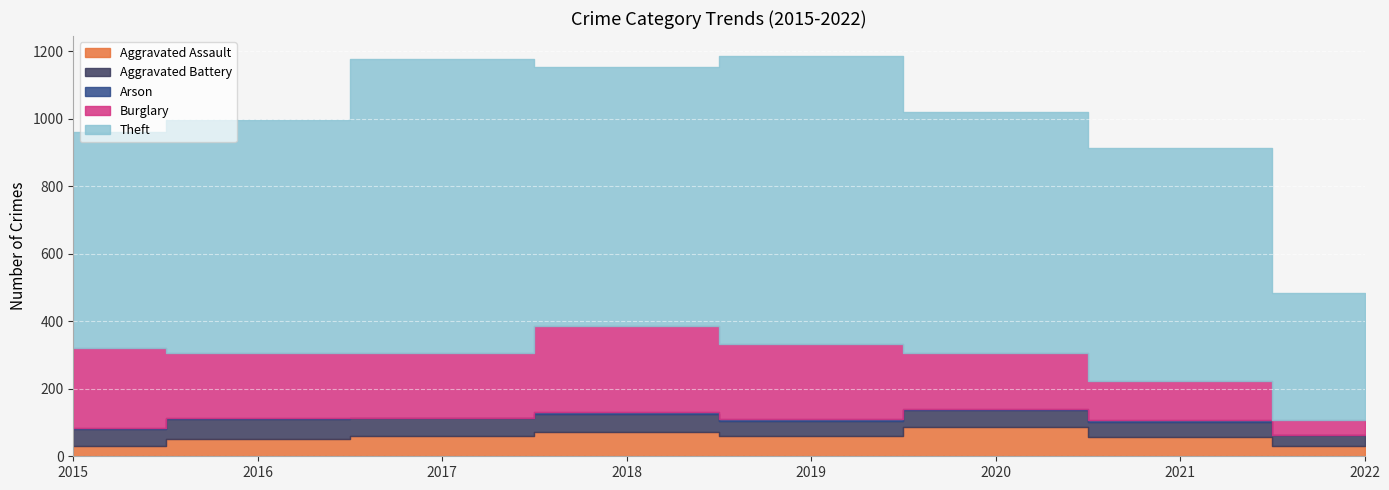

In Burglary, how many points are lower than both neighbors (excluding endpoints)?

1